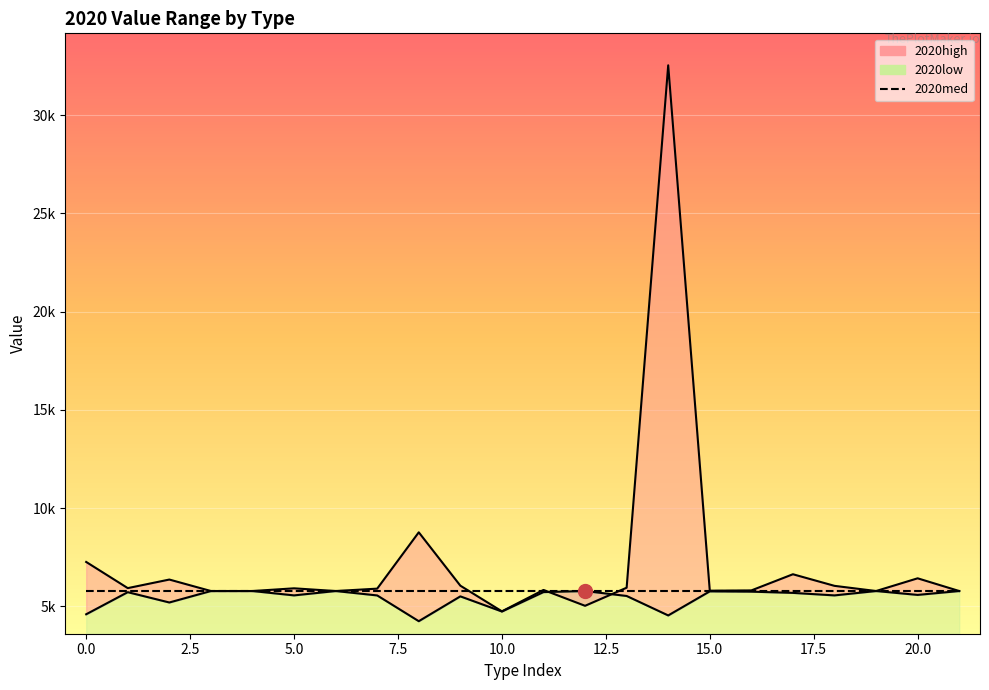

What is the value of the 2020low point at the 22nd from the left?

5784.7